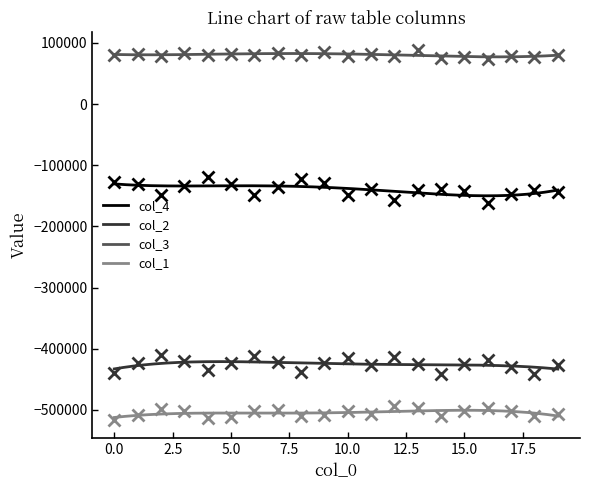

True or false: col_3 has a value of 84578 at 9.

True